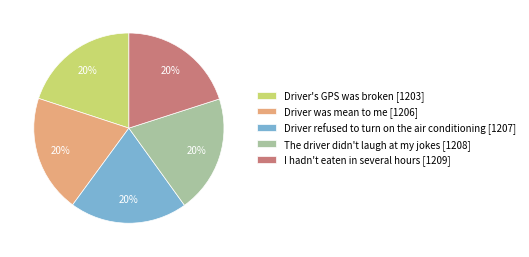

To the nearest percent, what is the average slice percentage?

20%